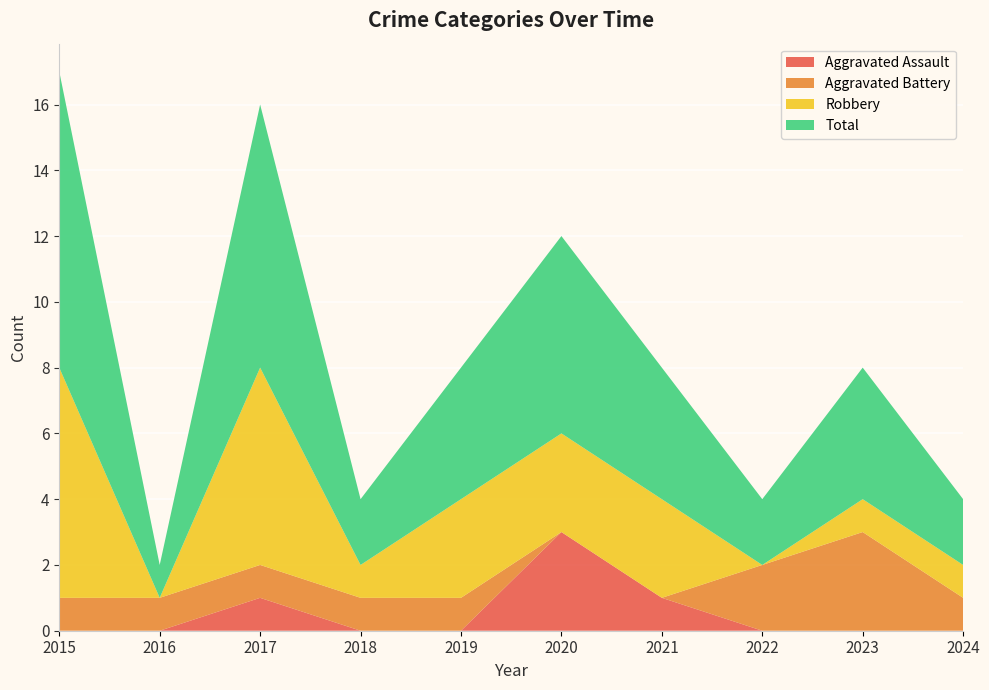

Reading left to right, transcribe all the data shown in this chart.

Aggravated Assault: 0	0	1	0	0	3	1	0	0	0
Aggravated Battery: 1	1	1	1	1	0	0	2	3	1
Robbery: 7	0	6	1	3	3	3	0	1	1
Total: 9	1	8	2	4	6	4	2	4	2